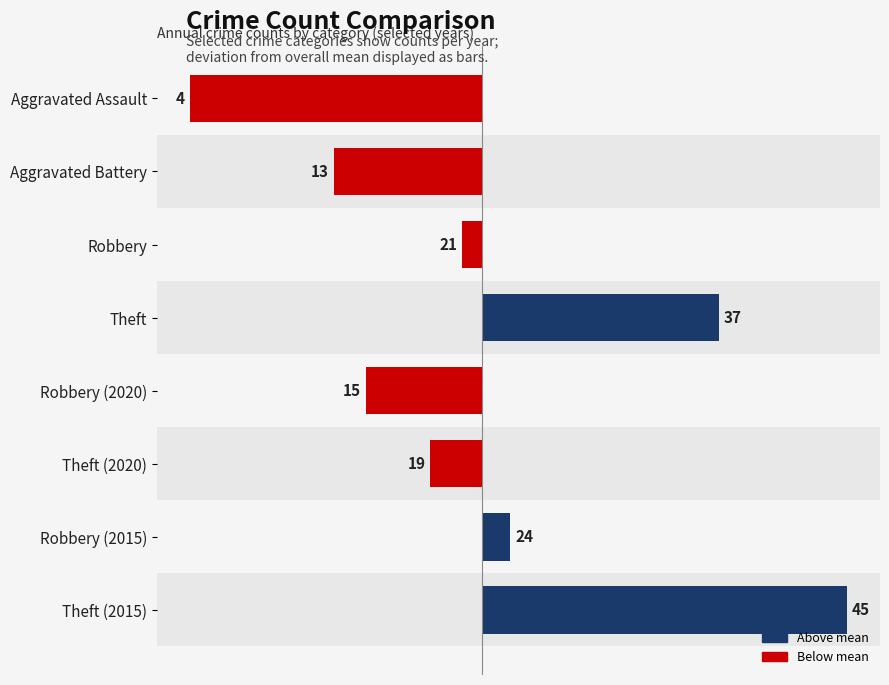

What is the difference between the maximum and minimum values?

41.0